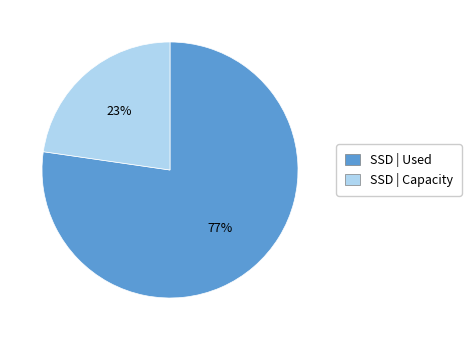

How many segments does this pie chart have?

2